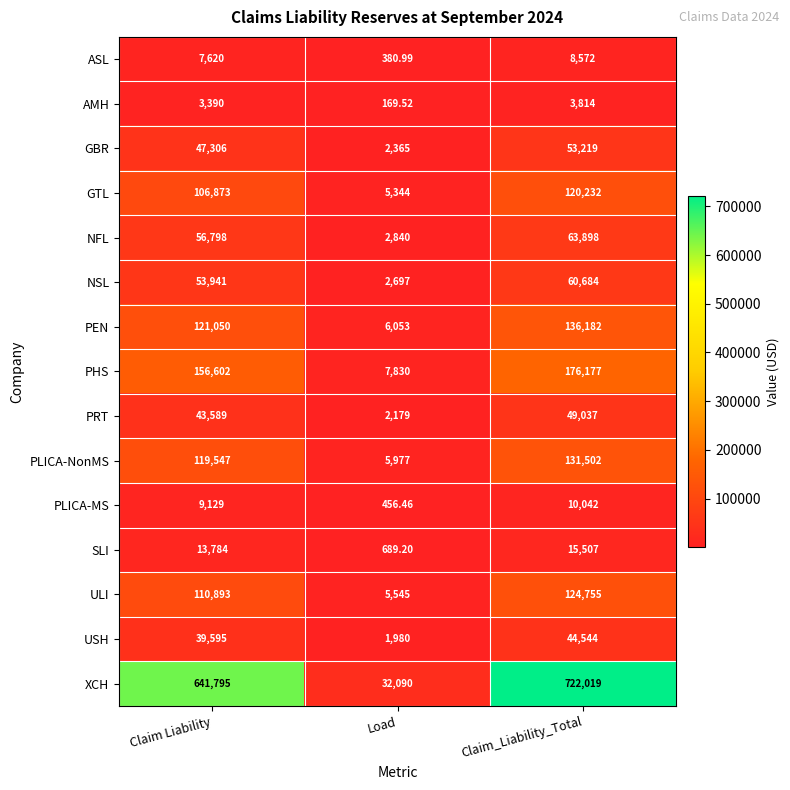

Which category has the highest value in the XCH series?

Claim_Liability_Total